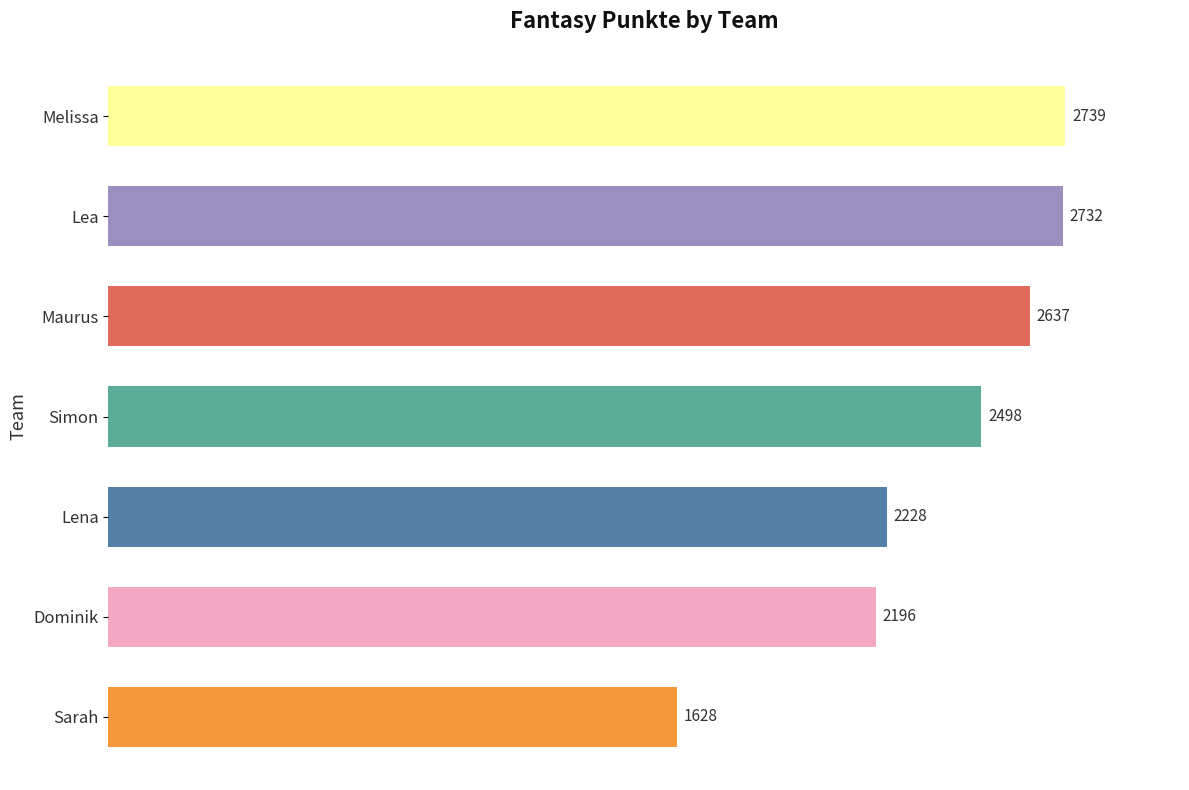

Reading top to bottom, extract all data points from this chart.

Melissa=2739	Lea=2732	Maurus=2637	Simon=2498	Lena=2228	Dominik=2196	Sarah=1628